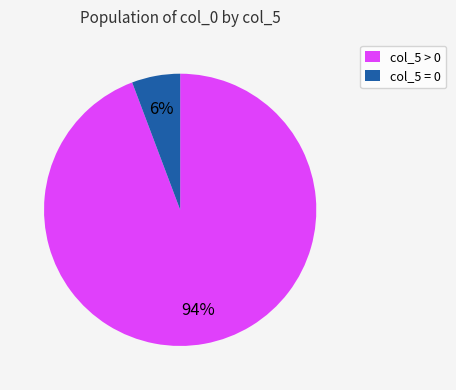

Is it true that col_5 = 0 is 6% of the pie?

True